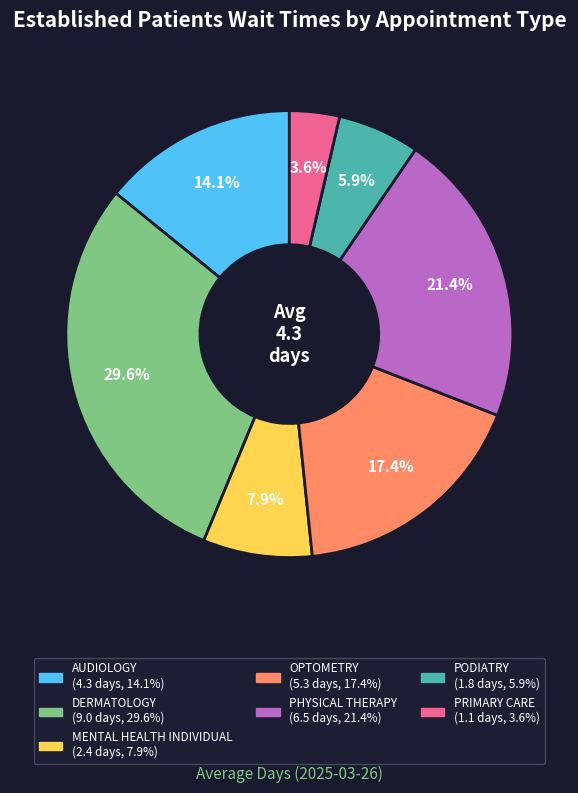

True or false: DERMATOLOGY accounts for 42% of the total.

False